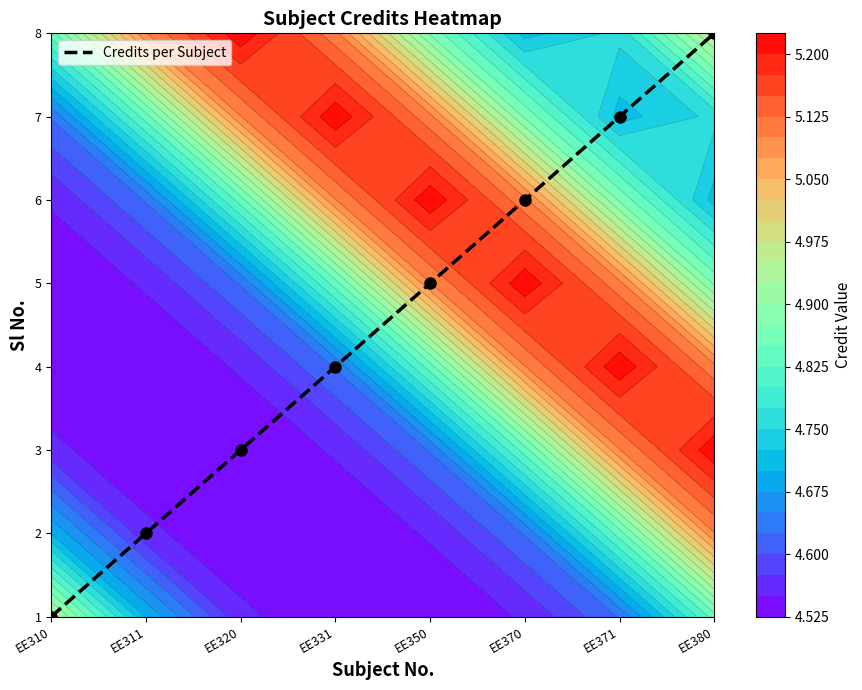

What is the change in value from EE350 to EE370?

+1